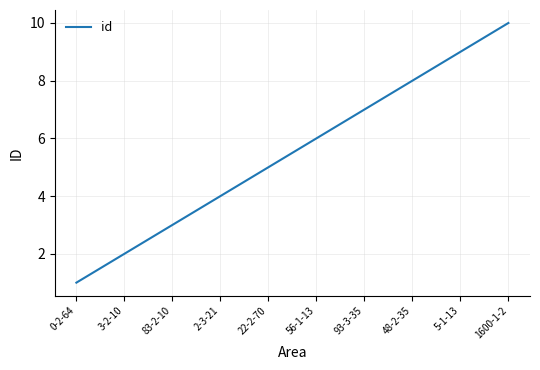

Reading left to right, list all the values displayed in this chart.

0-2-64=1	3-2-10=2	83-2-10=3	2-3-21=4	22-2-70=5	56-1-13=6	93-3-35=7	48-2-35=8	5-1-13=9	1600-1-2=10